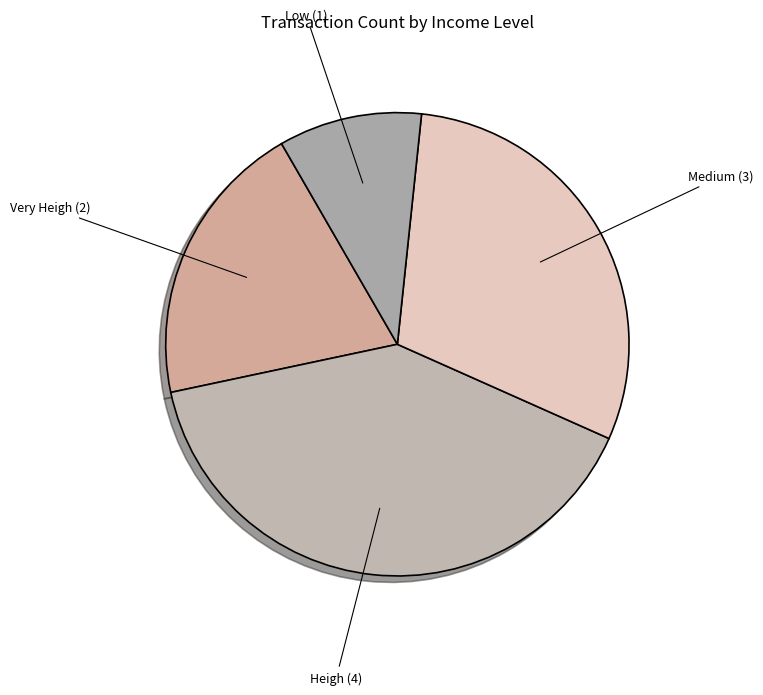

Is there a majority slice in this chart?

No